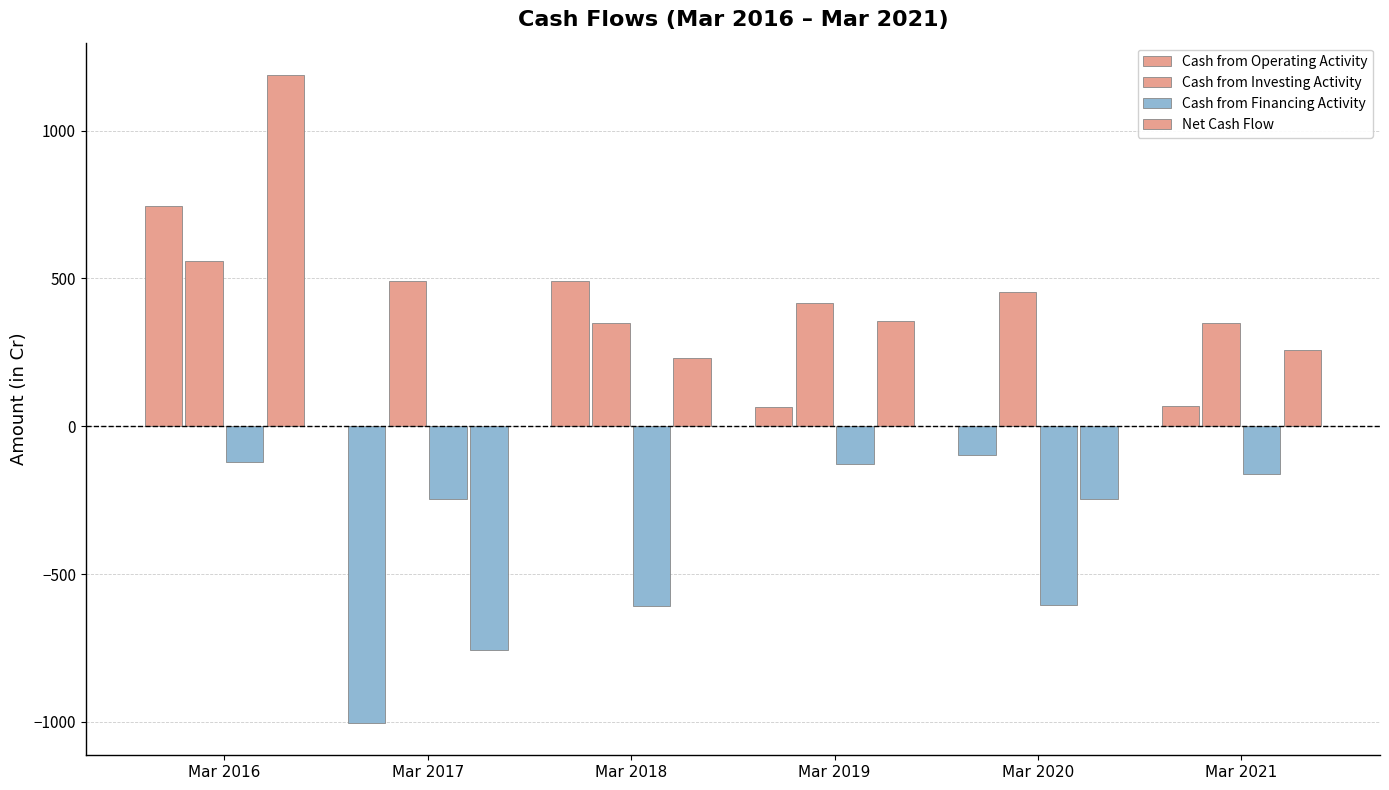

Reading right to left, what are all the values shown in this chart?

Cash from Operating Activity: 68	-96	65	491	-1003	746
Cash from Investing Activity: 348	454	417	348	493	560
Cash from Financing Activity: -160	-605	-126	-608	-245	-119
Net Cash Flow: 257	-246	356	231	-755	1188